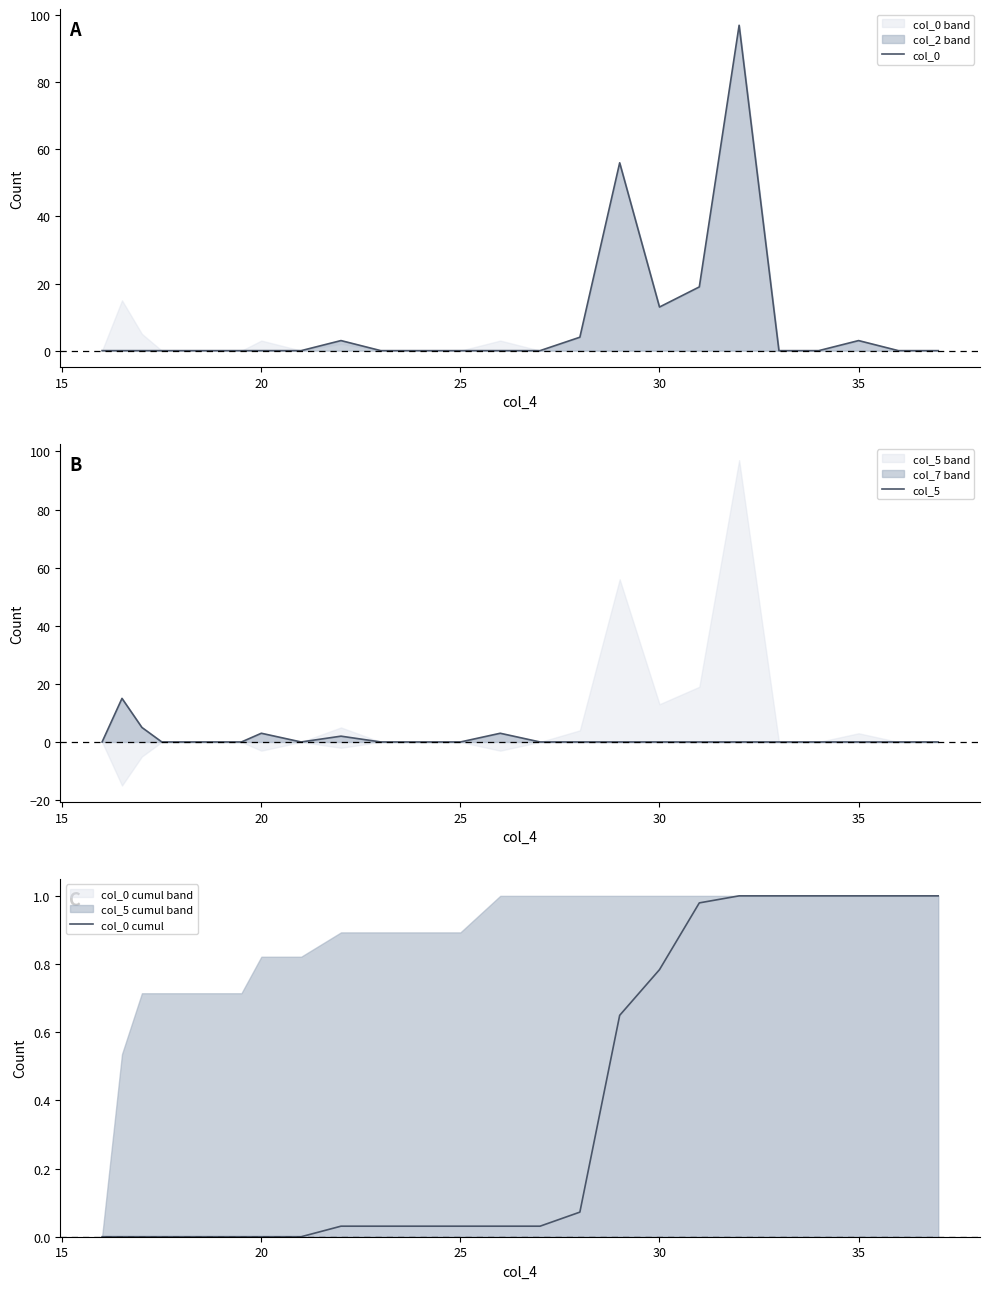

Is it true that col_0 cumul equals 1.0 at 35?

True